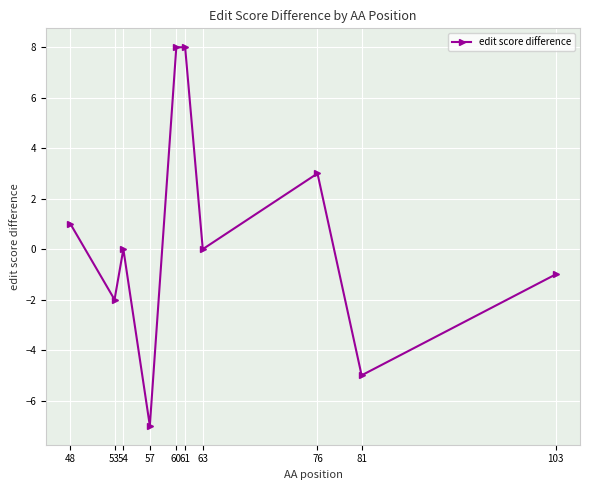

Between 57 and 63, which is larger?

63